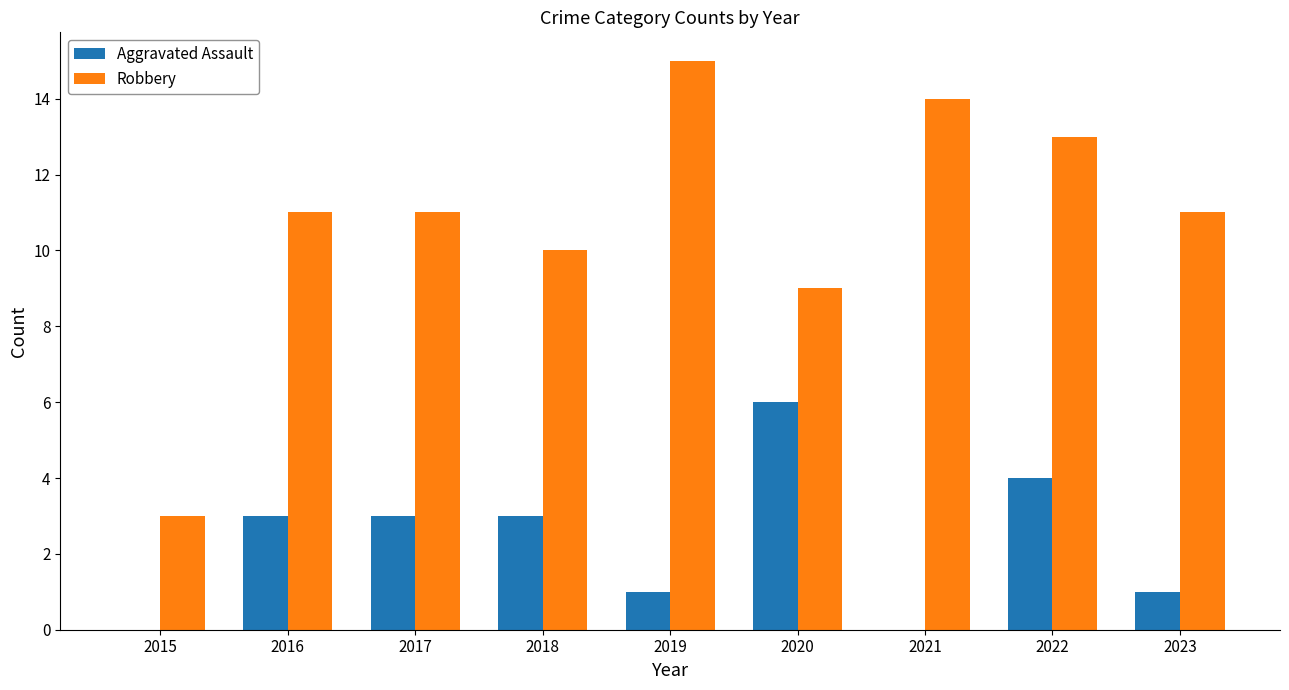

What value does the Robbery series have at 2016?

11